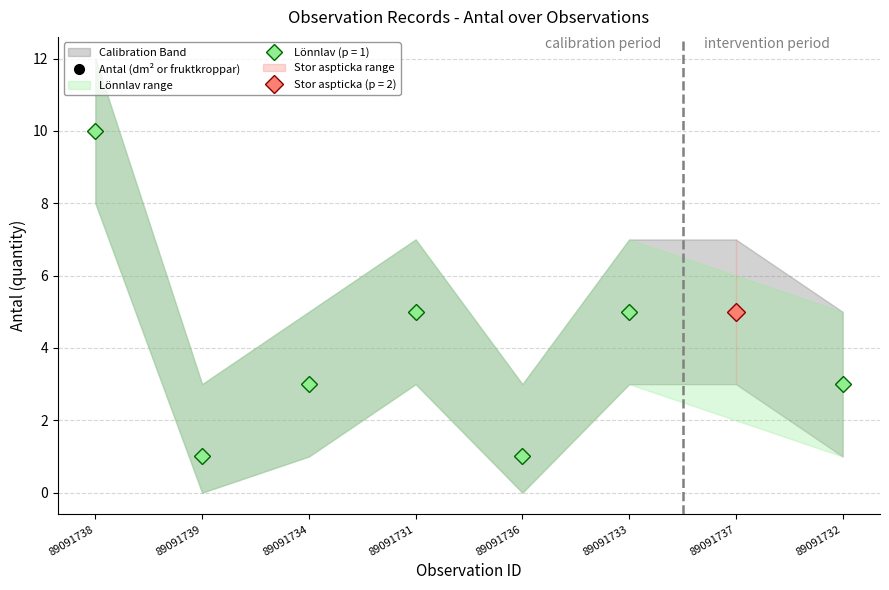

How many interior local valleys (lower than both neighbors) does the data have?

2